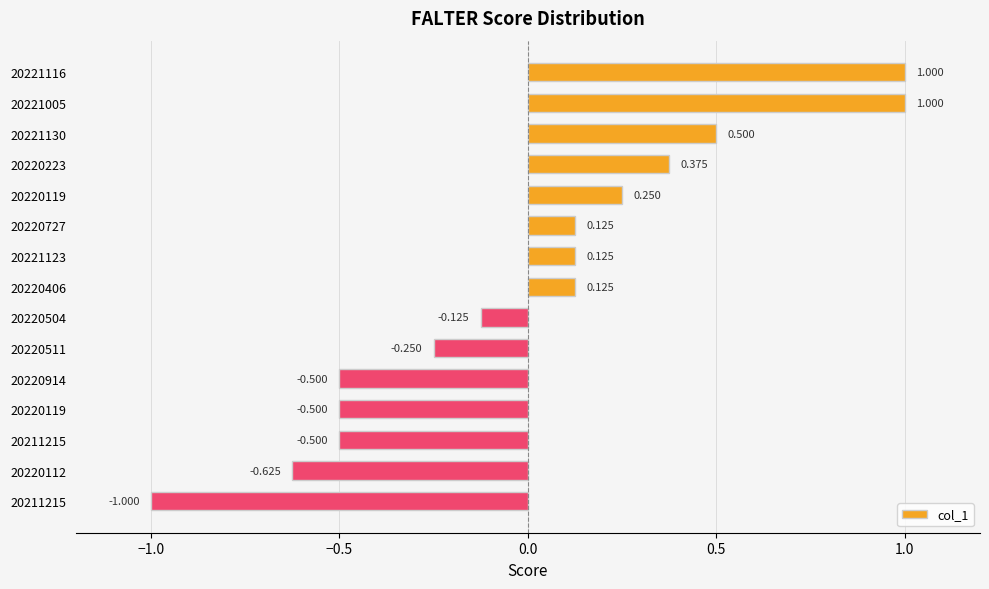

What is the maximum value shown in the chart?

1.0